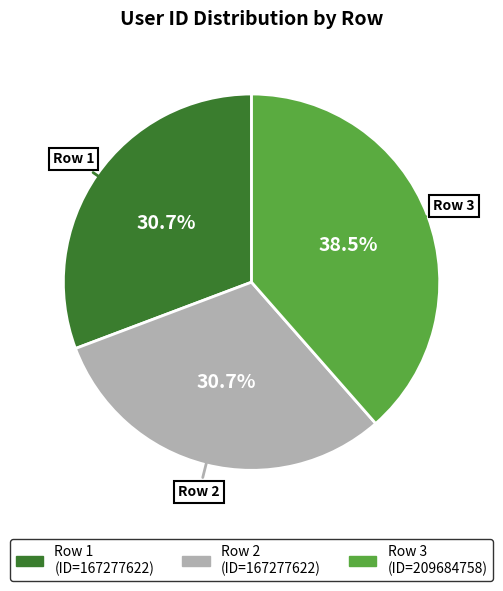

How many segments does this pie chart have?

3